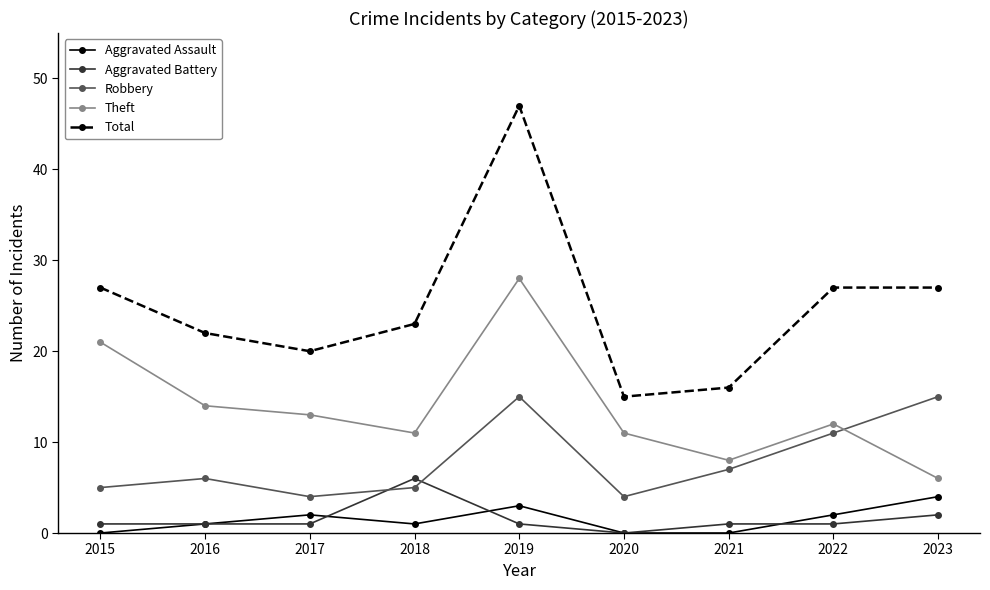

Does the chart have visible grid lines?

No